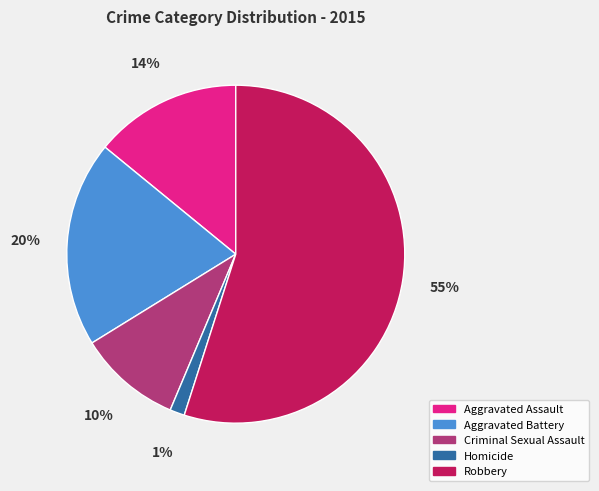

Is it true that Aggravated Assault is 20% of the pie?

False